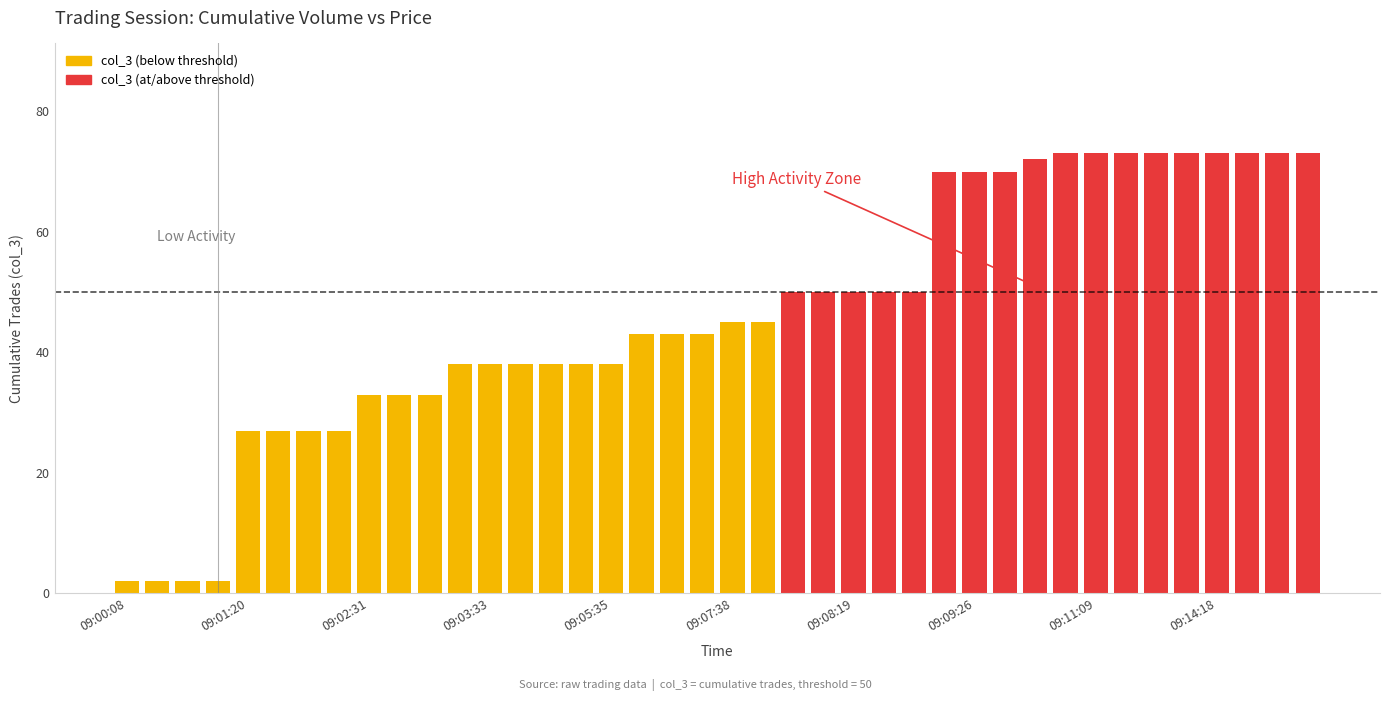

What is the value of the 13th bar from the left?

38